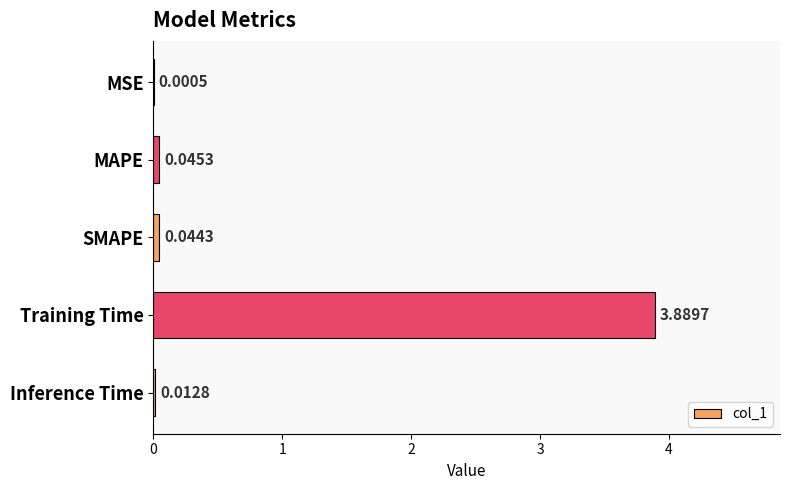

Which has a higher value, MSE or SMAPE?

SMAPE